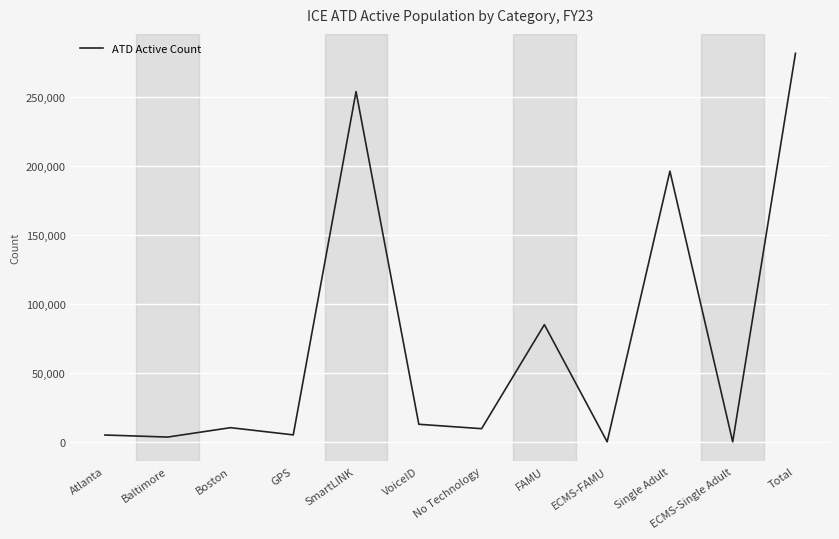

What is the change in value from GPS to ECMS-FAMU?

-5035